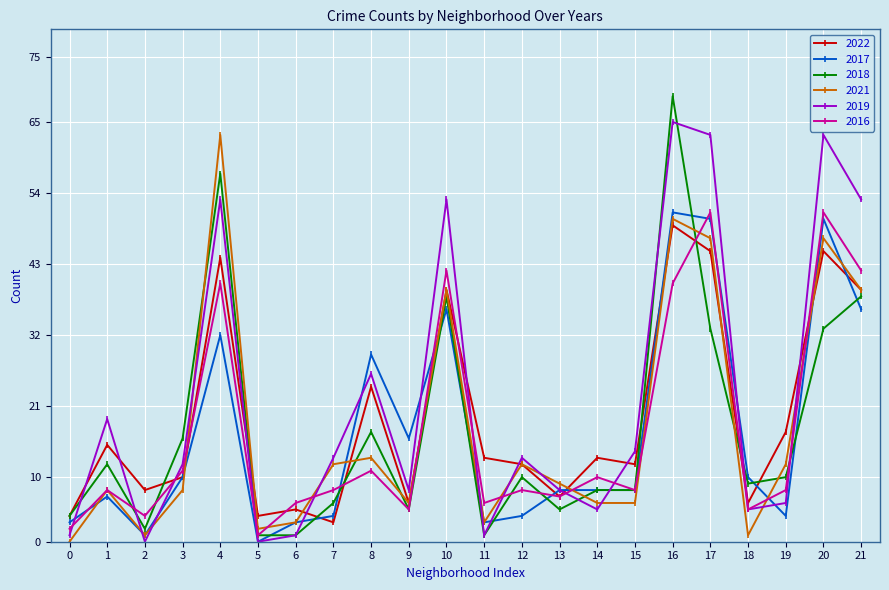

How many interior local peaks does the 2021 series have?

7